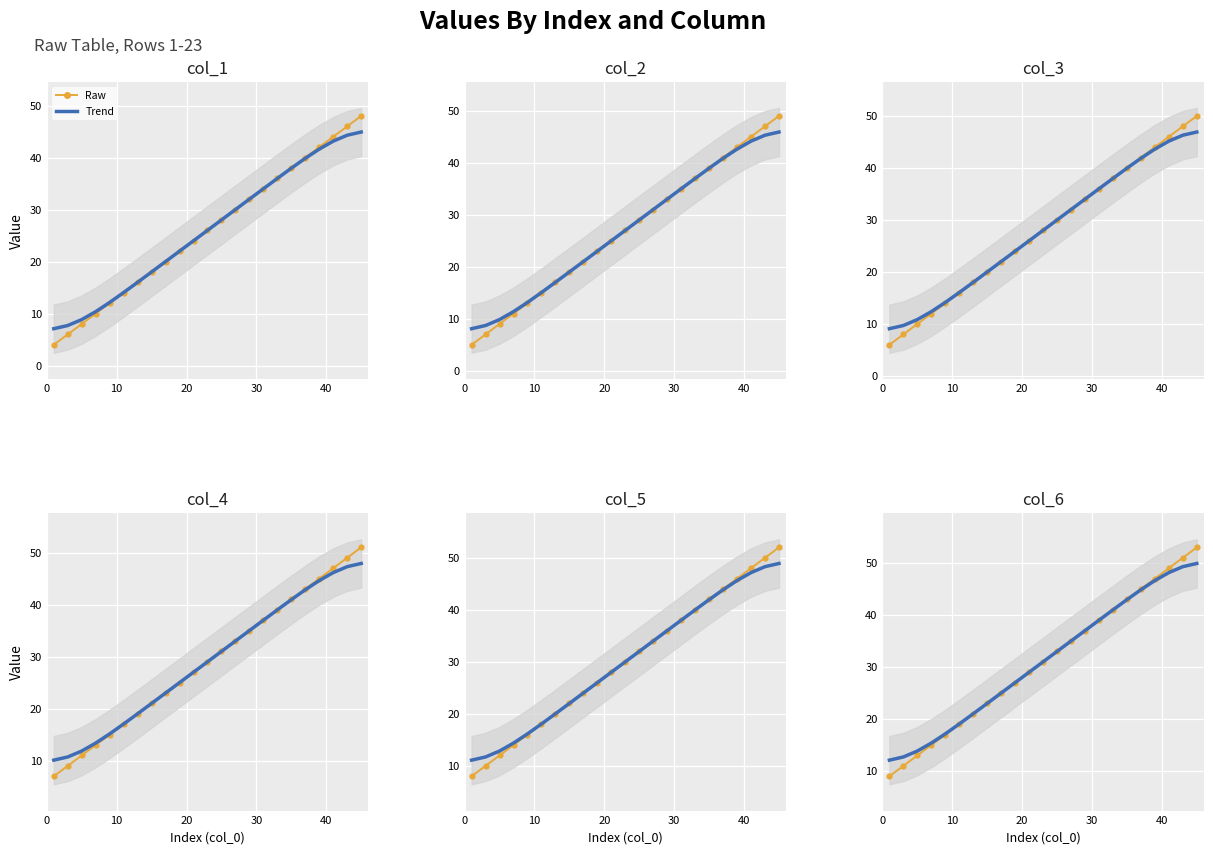

What is the lowest value of the col_1 series?

4